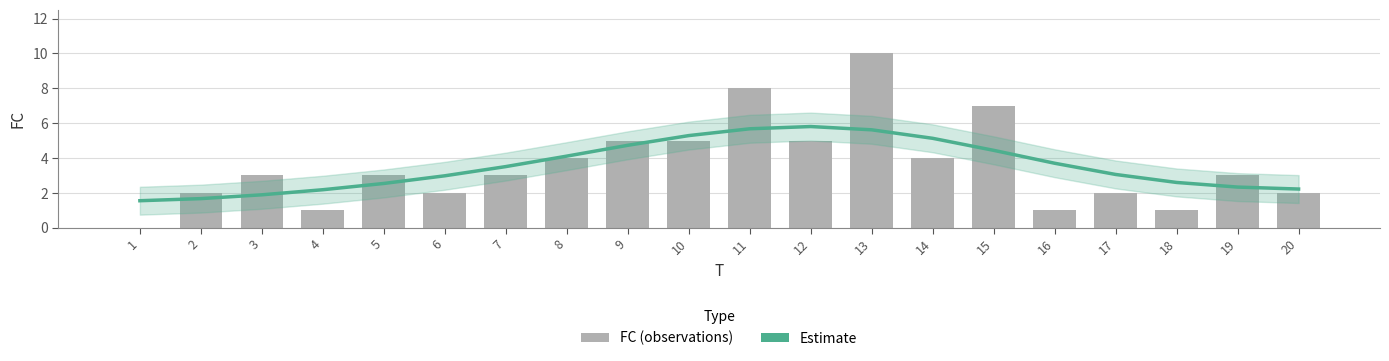

Is the value of FC (observations) at 11 greater than the value of Estimate at 6?

Yes